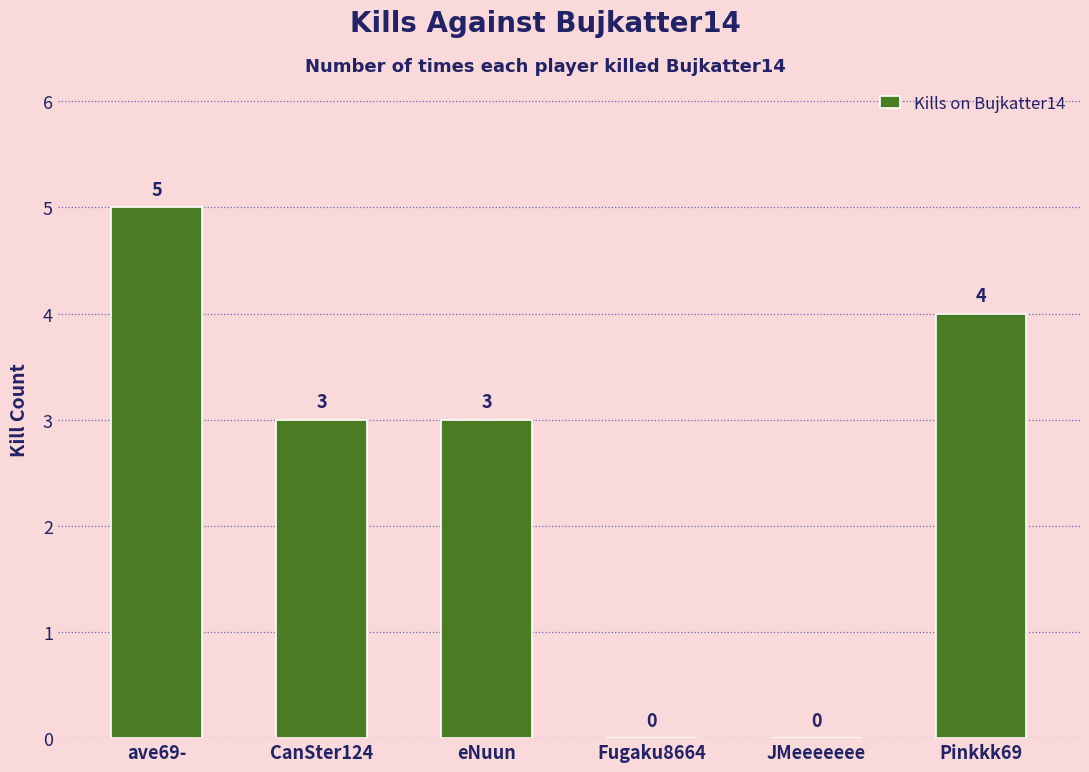

What is the sum of all values?

15